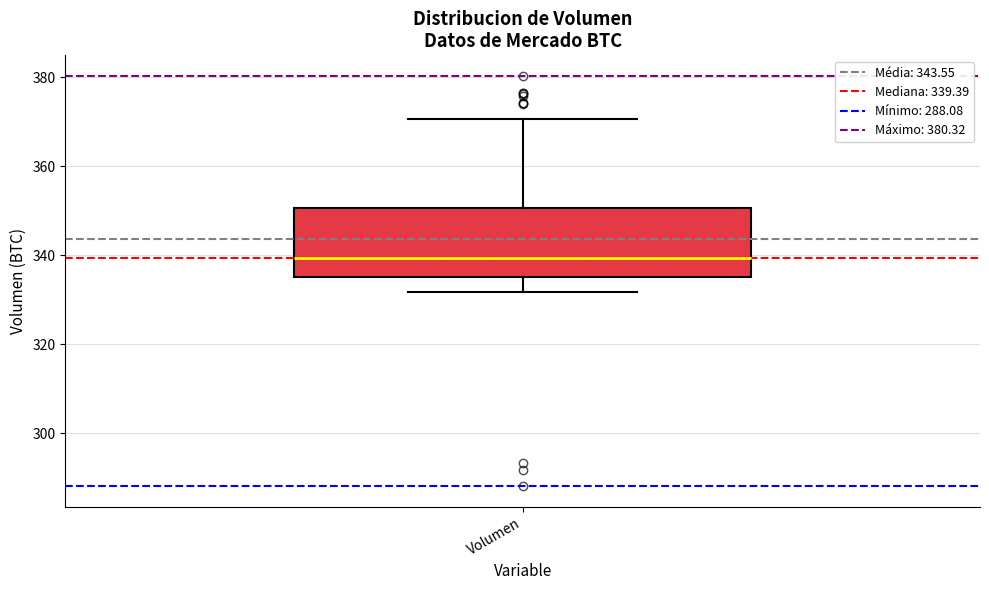

Read this box plot against the y-axis: the position of the median line, the range covered by the box, and the ends of both whiskers. The values are not printed on the chart, so give them approximately, as read against the axis.

median 340, box 336 to 350, whiskers 332 to 370